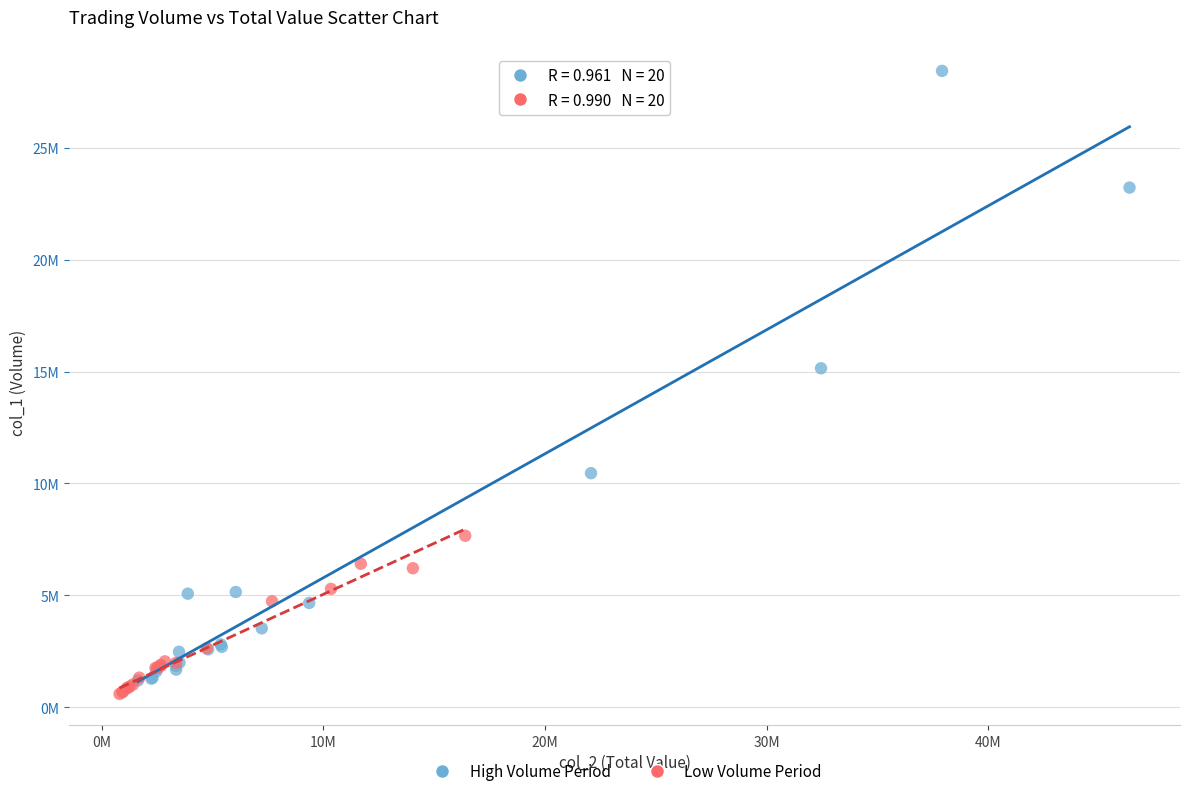

Which series has the widest spread of Y values?

High Volume Period